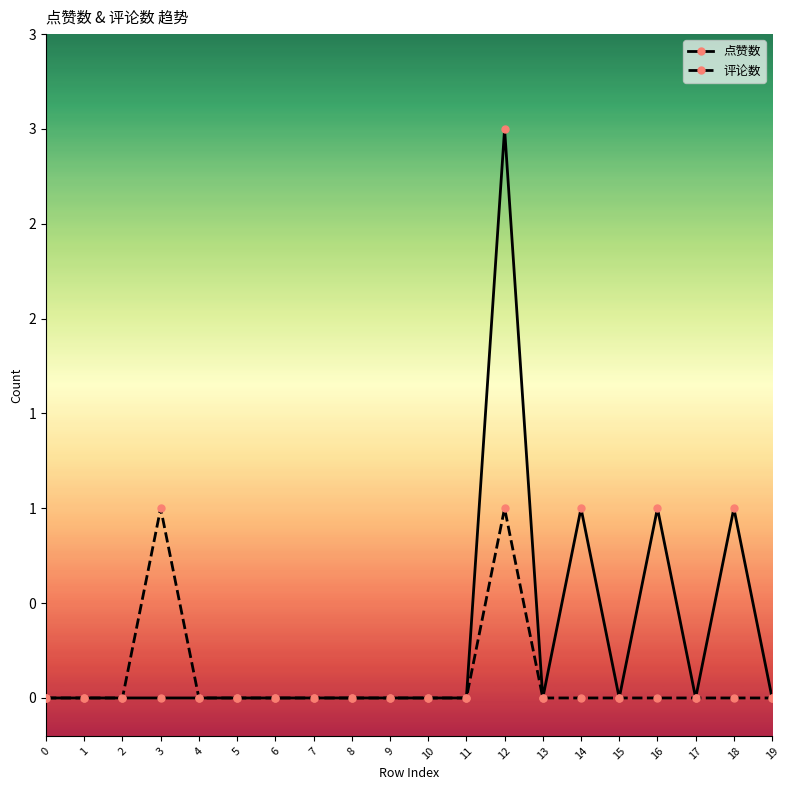

Which series changed the most between 7 and 19?

点赞数